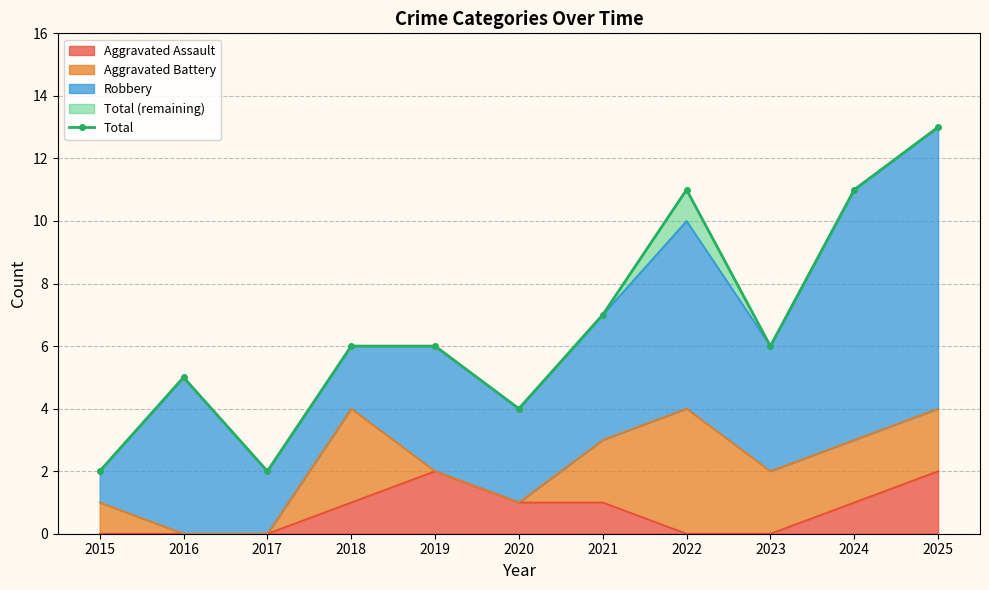

Reading left to right, extract all data points from this chart.

2	5	2	6	6	4	7	11	6	11	13